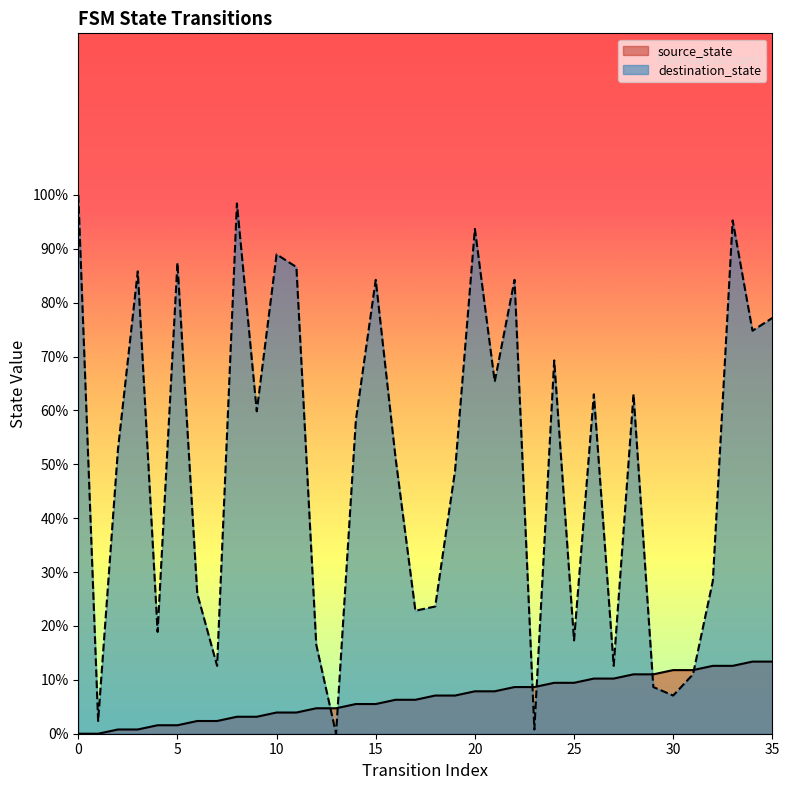

Reading right to left, list all the values displayed in this chart.

source_state: 35=13.4	34=13.4	33=12.6	32=12.6	31=11.8	30=11.8	29=11.0	28=11.0	27=10.2	26=10.2	25=9.4	24=9.4	23=8.7	22=8.7	21=7.9	20=7.9	19=7.1	18=7.1	17=6.3	16=6.3	15=5.5	14=5.5	13=4.7	12=4.7	11=3.9	10=3.9	9=3.1	8=3.1	7=2.4	6=2.4	5=1.6	4=1.6	3=0.8	2=0.8	1=0.0	0=0.0
destination_state: 35=77.2	34=74.8	33=95.3	32=28.3	31=11.0	30=7.1	29=8.7	28=63.0	27=12.6	26=63.0	25=17.3	24=69.3	23=0.8	22=84.3	21=65.4	20=93.7	19=48.8	18=23.6	17=22.8	16=51.2	15=84.3	14=58.3	13=0.0	12=16.5	11=86.6	10=89.0	9=59.8	8=98.4	7=12.6	6=26.0	5=87.4	4=18.9	3=85.8	2=52.8	1=2.4	0=100.0